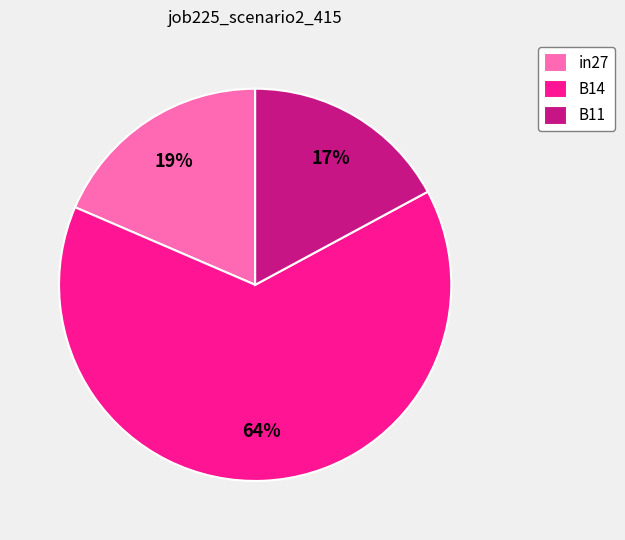

To the nearest percent, what is the difference between the largest and smallest slice percentages?

47%